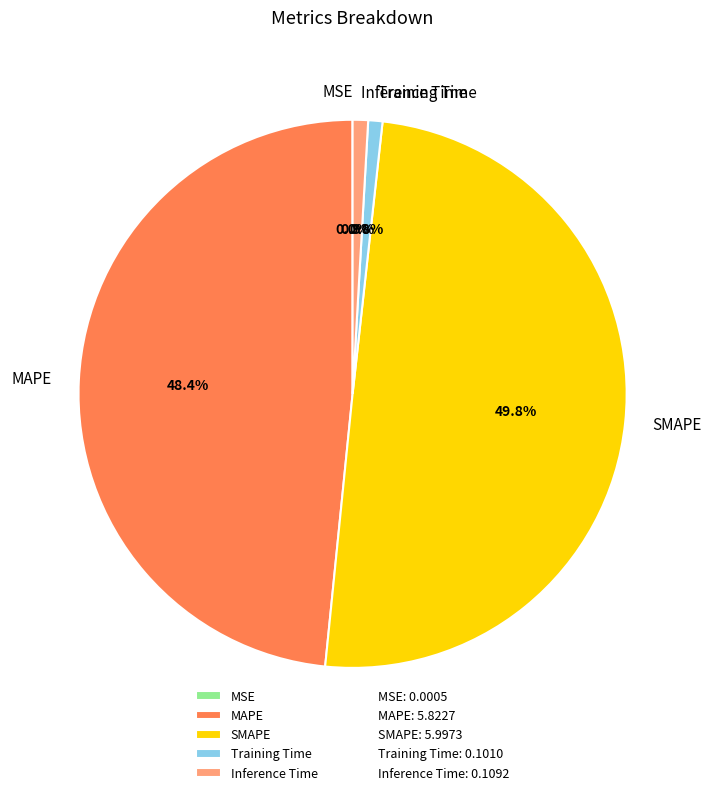

Is Training Time the majority of the pie?

No